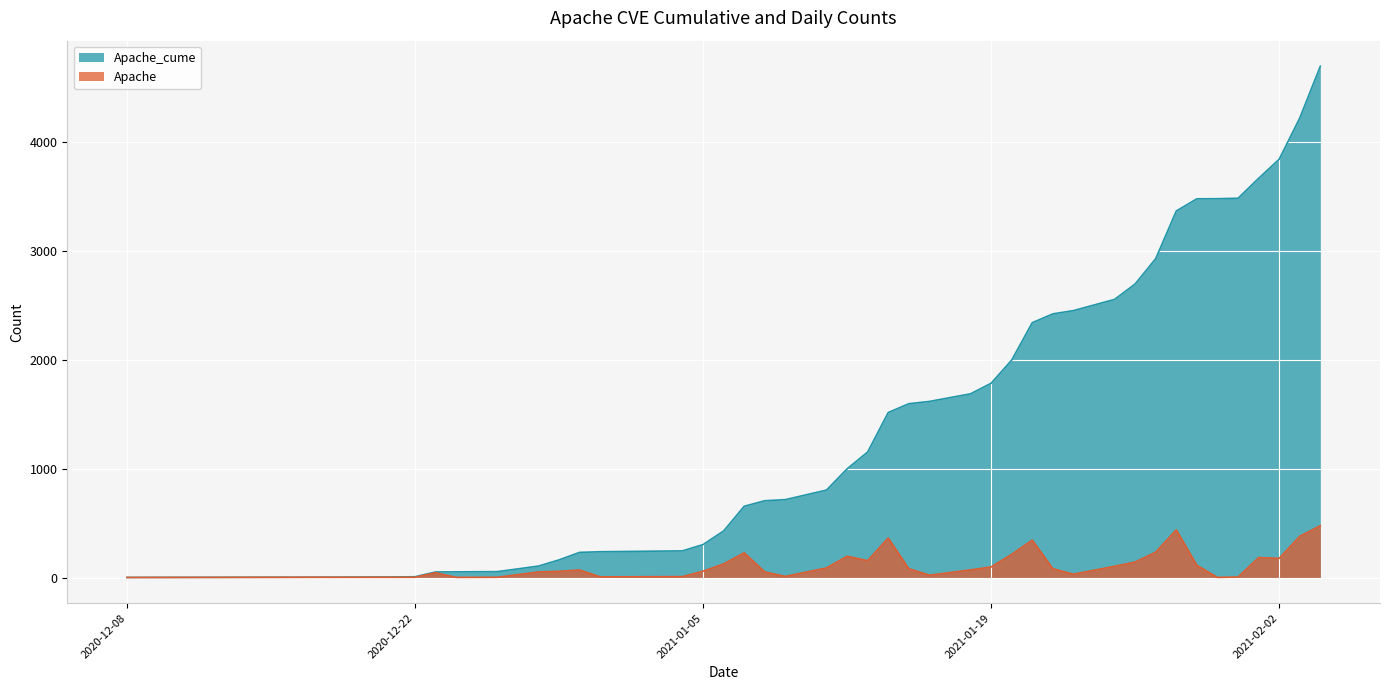

True or false: Apache and Apache_cume intersect in this chart.

False